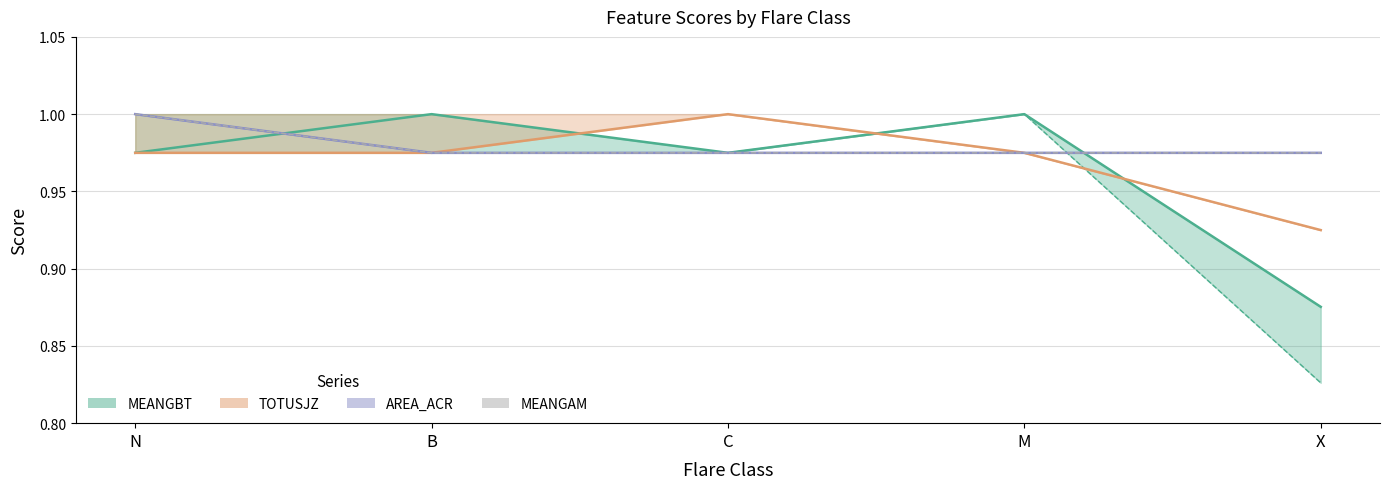

What is the approximate value at M?

1.0